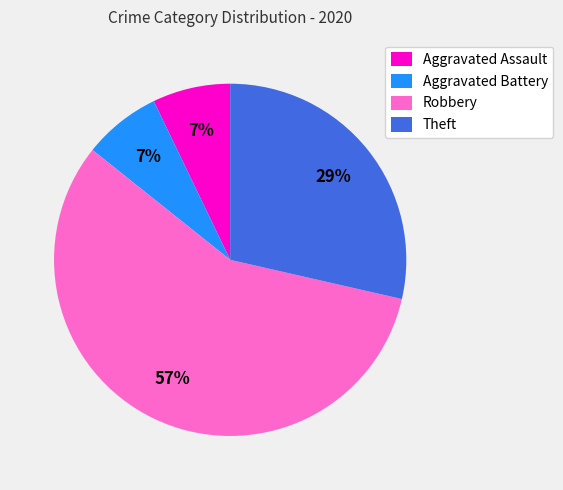

To the nearest percent, what percentage of the pie is Robbery?

57%